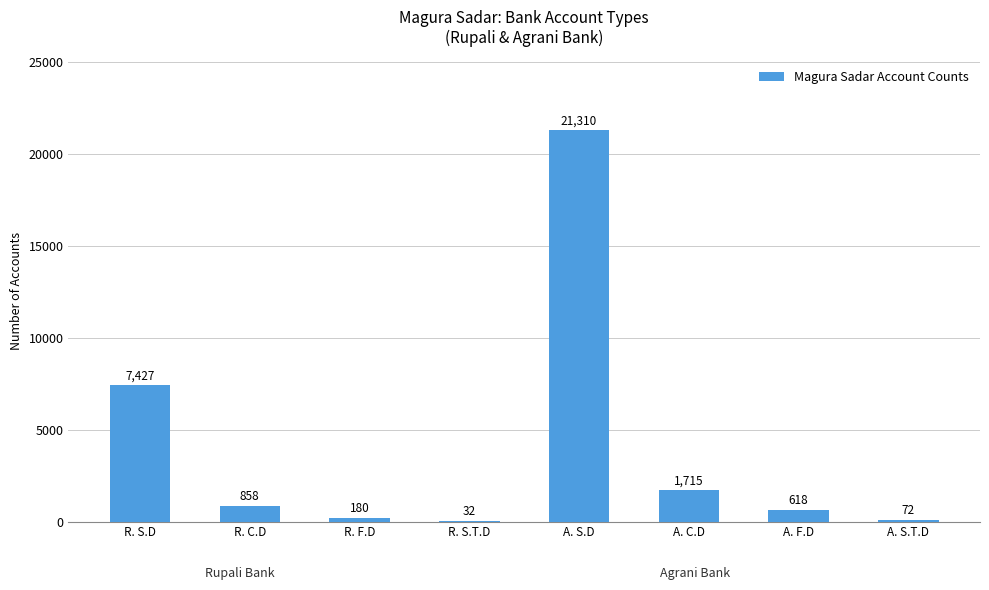

What is the greatest value displayed?

21310